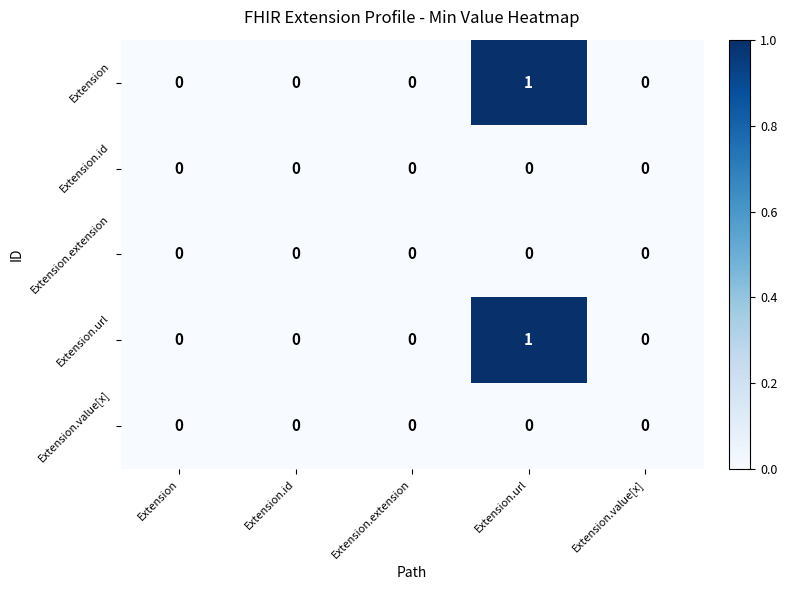

Reading left to right, extract all data points from this chart.

Extension: Extension=0	Extension.id=0	Extension.extension=0	Extension.url=1	Extension.value[x]=0
Extension.id: Extension=0	Extension.id=0	Extension.extension=0	Extension.url=0	Extension.value[x]=0
Extension.extension: Extension=0	Extension.id=0	Extension.extension=0	Extension.url=0	Extension.value[x]=0
Extension.url: Extension=0	Extension.id=0	Extension.extension=0	Extension.url=1	Extension.value[x]=0
Extension.value[x]: Extension=0	Extension.id=0	Extension.extension=0	Extension.url=0	Extension.value[x]=0